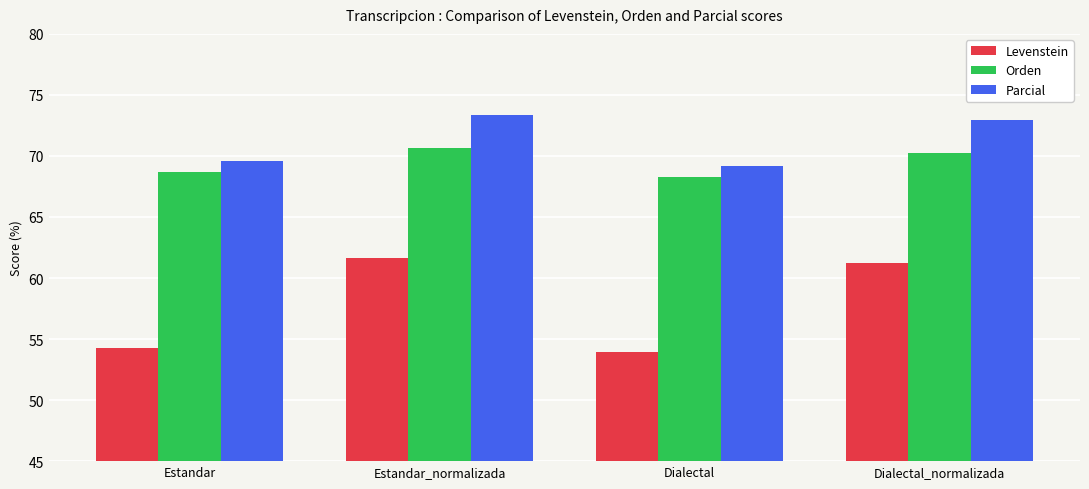

What are all the series names shown in the legend?

Levenstein, Orden, Parcial